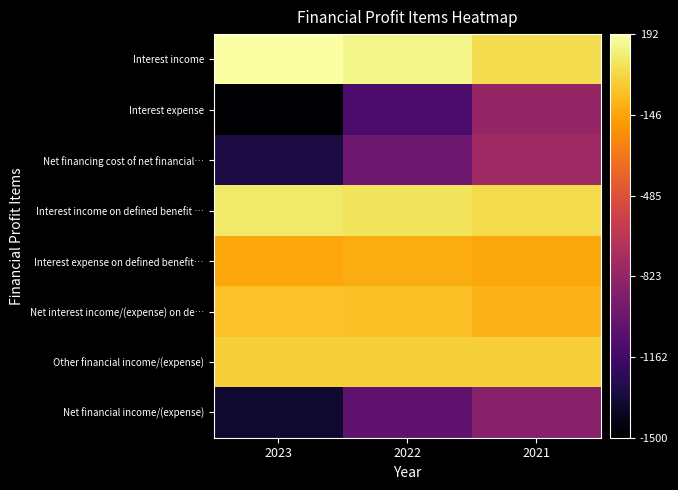

At which category is the sum across all series the highest?

2021